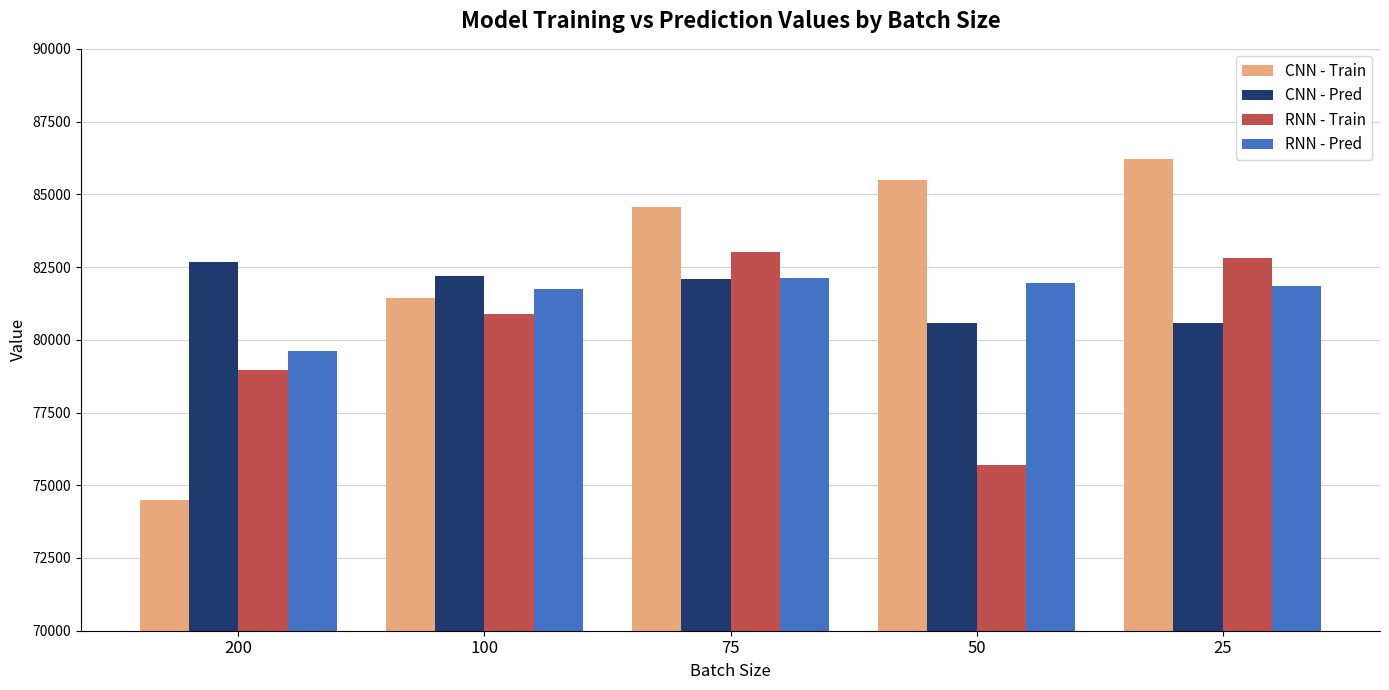

How many data points does each series have?

5